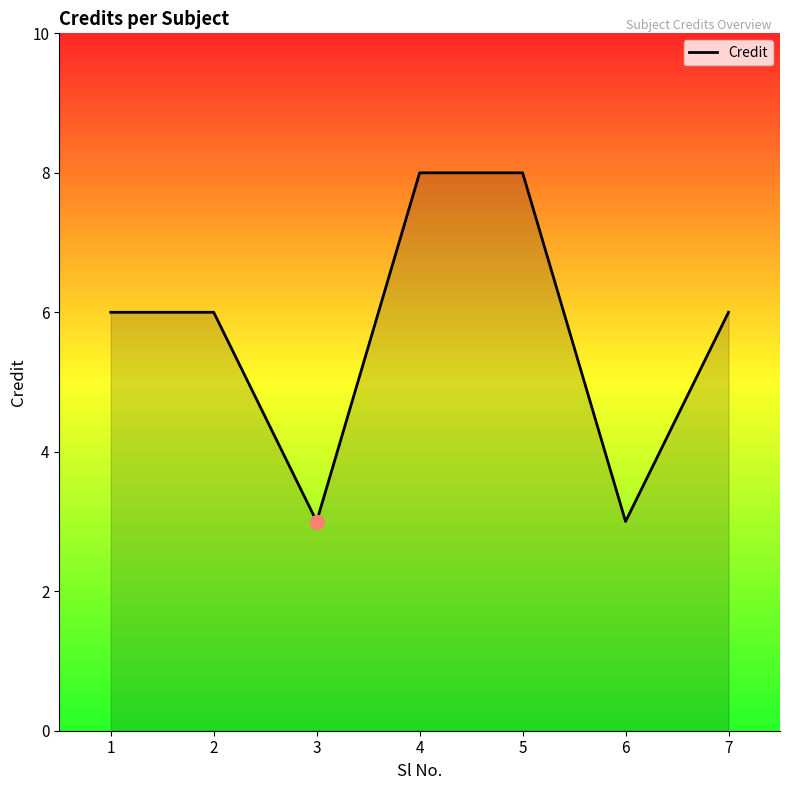

Between 7 and 4, which is larger?

4